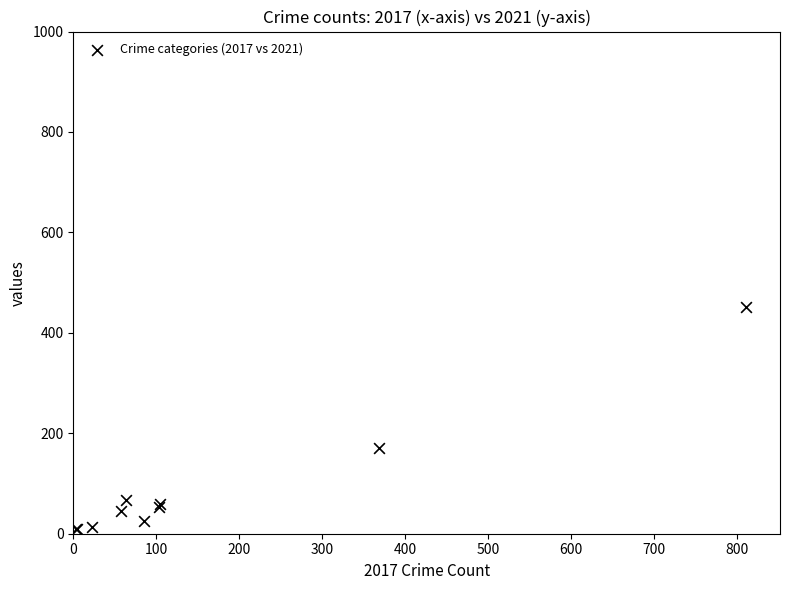

What Y value in the scatter plot is closest to 230?

170